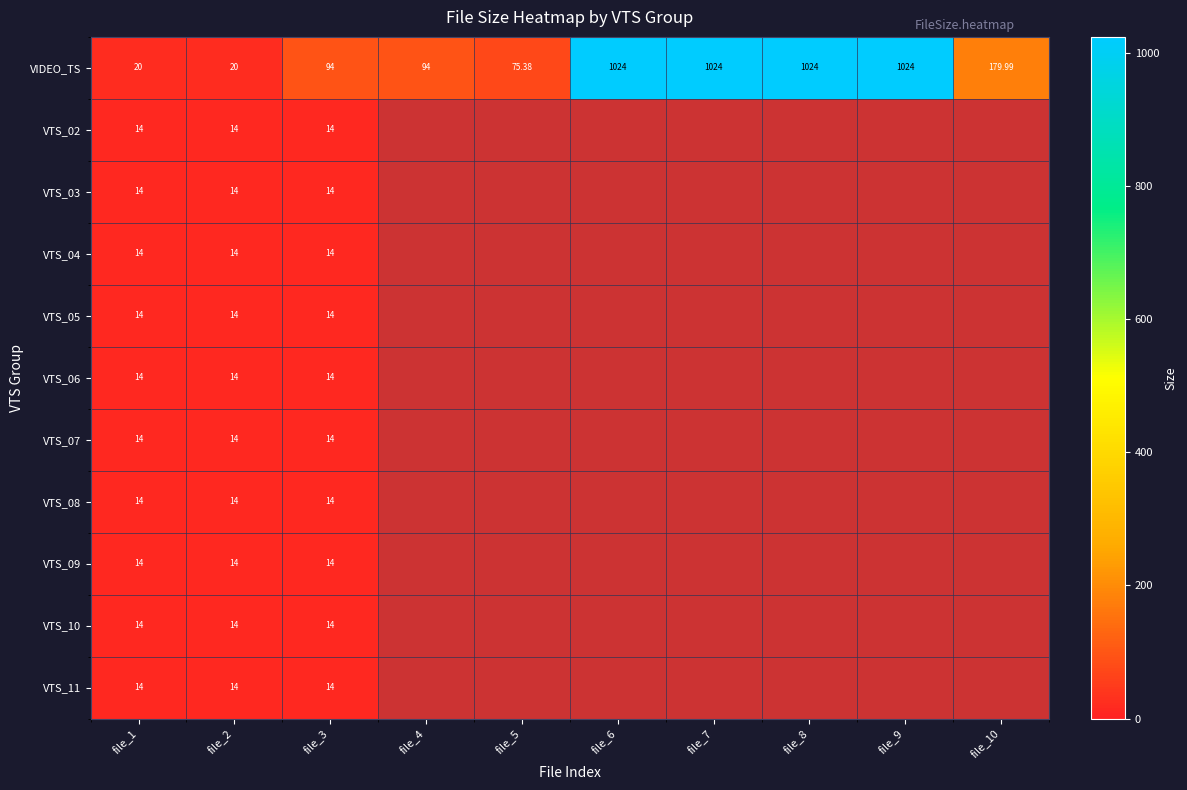

Which series has the largest total across all categories?

VIDEO_TS